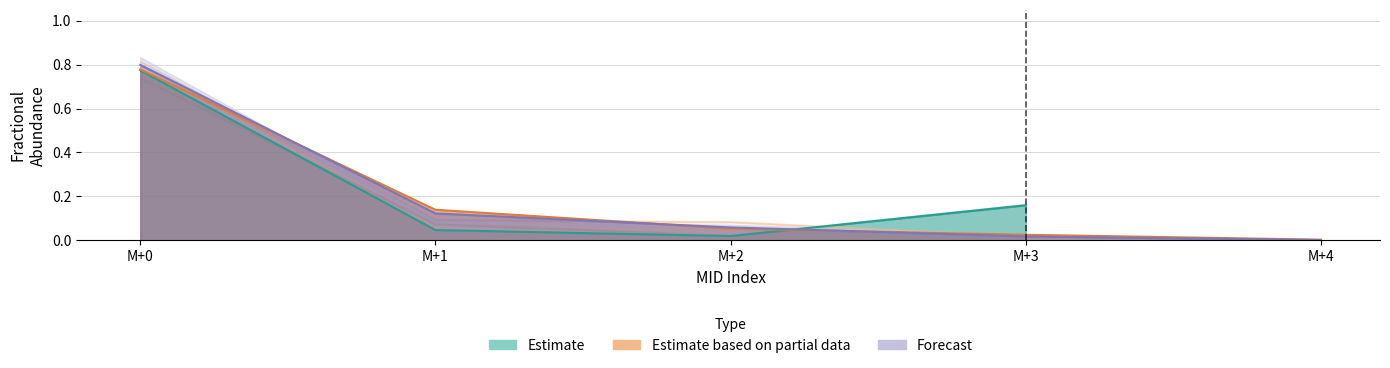

What is the maximum value shown in the chart?

0.8